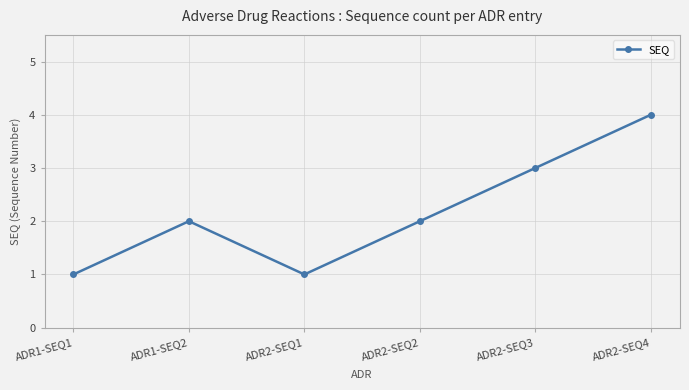

Reading left to right, what are all the values shown in this chart?

ADR1-SEQ1=1	ADR1-SEQ2=2	ADR2-SEQ1=1	ADR2-SEQ2=2	ADR2-SEQ3=3	ADR2-SEQ4=4